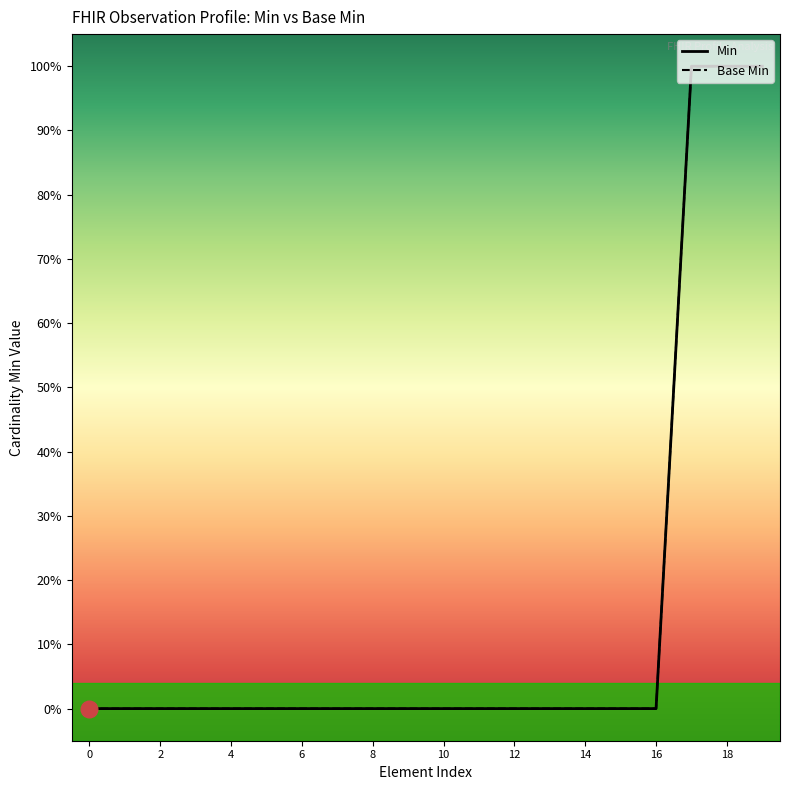

At 8, list the series in order from smallest to largest.

Min, Base Min